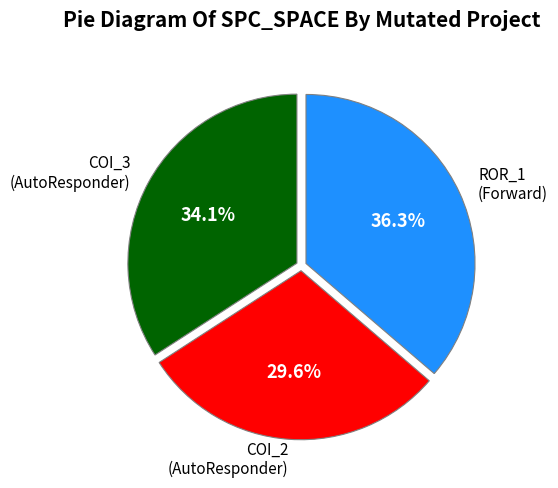

Does any single category account for the majority?

No